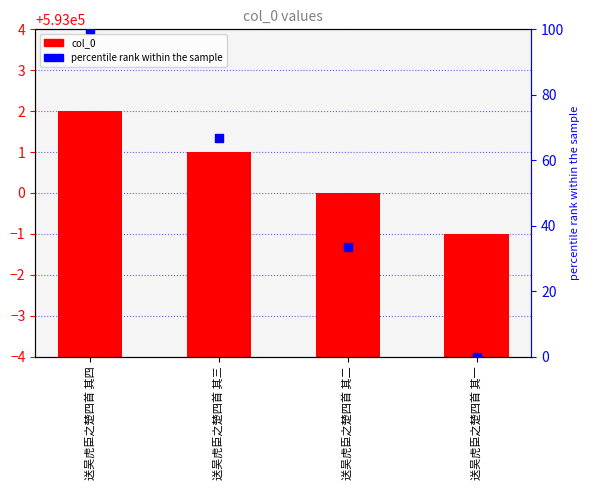

What are all the series names shown in the legend?

col_0, percentile rank within the sample